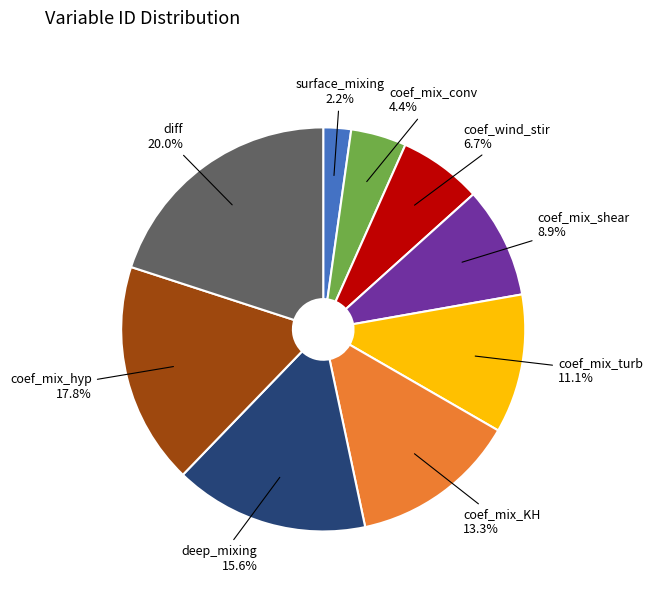

What is the smallest slice in the pie chart?

surface_mixing